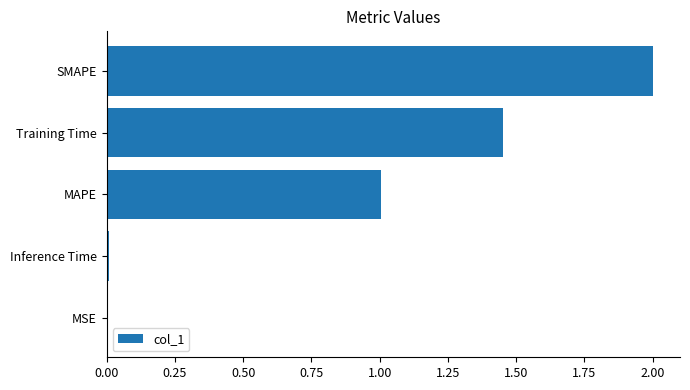

What is the sum of all values?

4.5